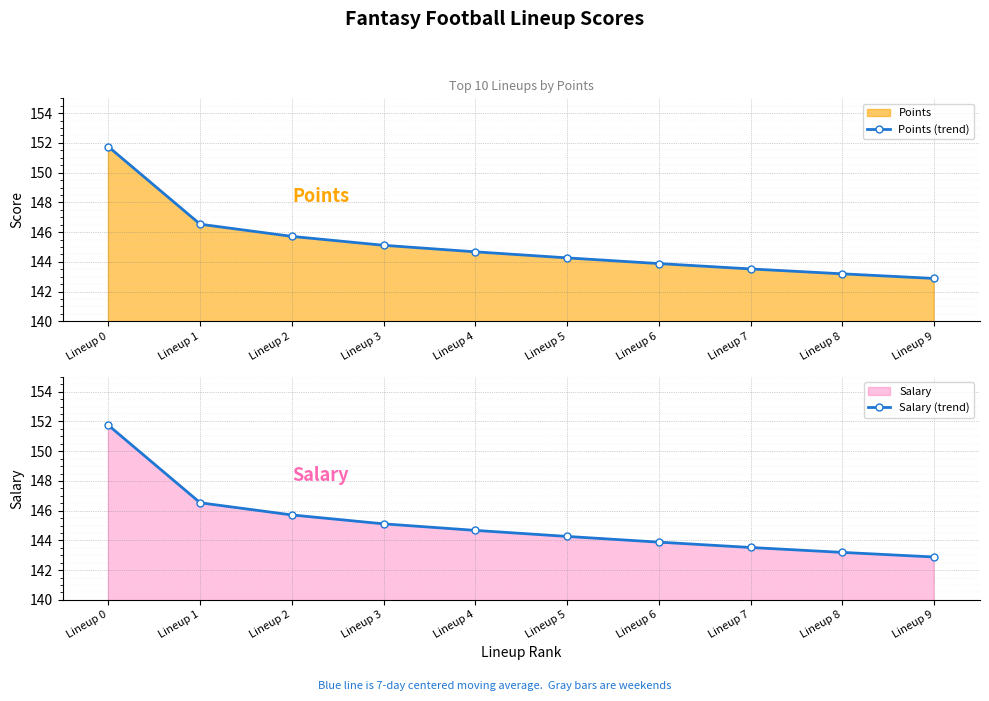

Which series changed the most between Lineup 7 and Lineup 8?

Points (trend)